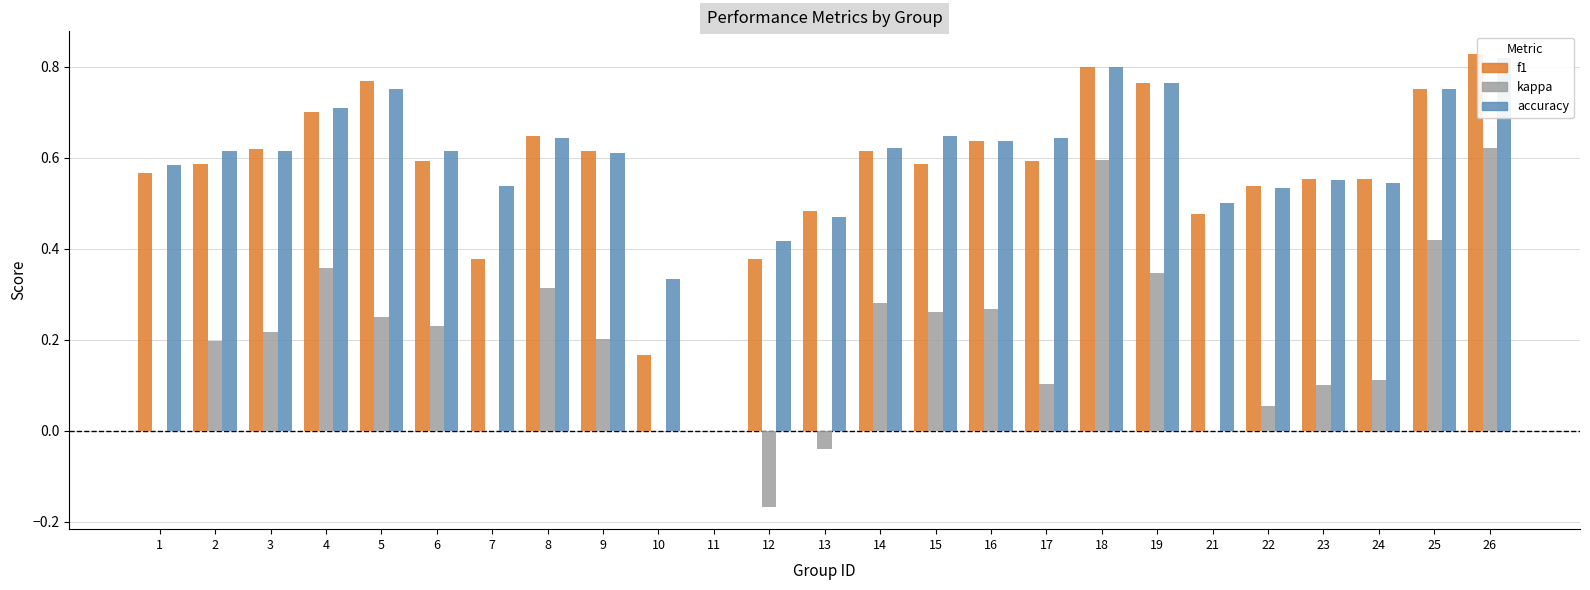

Does the chart contain stacked bars?

No